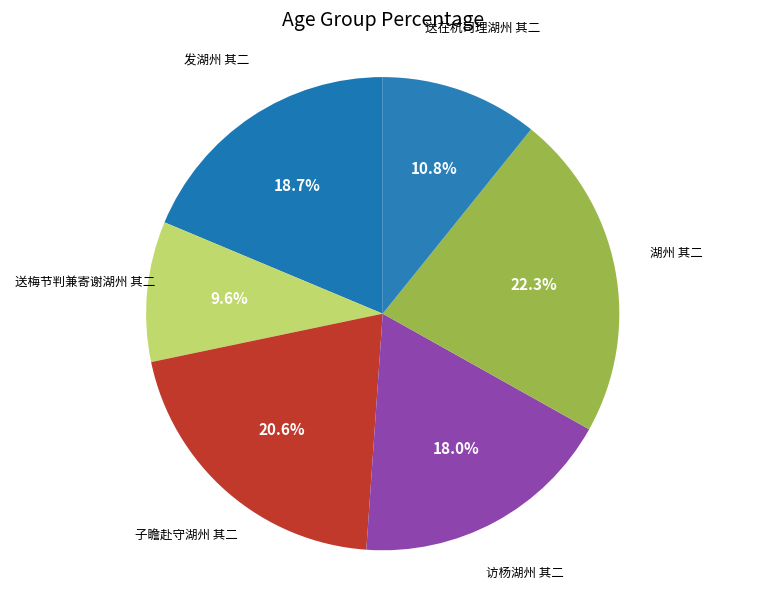

What is the largest slice in the pie chart?

湖州 其二